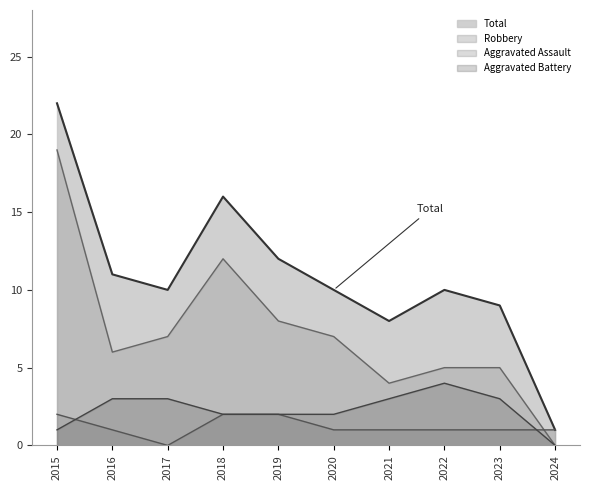

The value of Robbery at 2017 is 7. True or false?

True